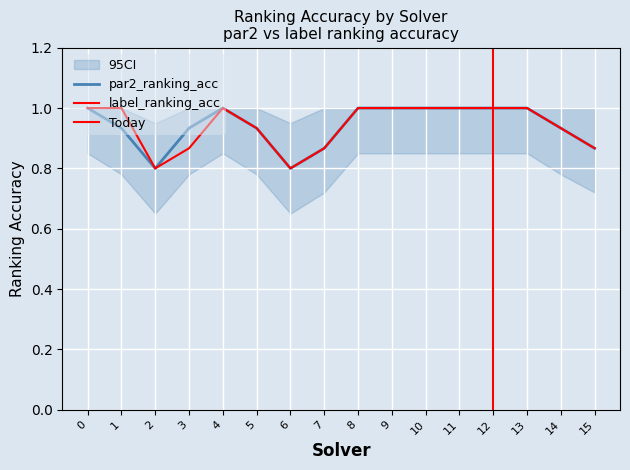

Reading left to right, list all the values displayed in this chart.

par2_ranking_acc: 1.0	0.9	0.8	0.9	1.0	0.9	0.8	0.9	1.0	1.0	1.0	1.0	1.0	1.0	0.9	0.9
label_ranking_acc: 1.0	1.0	0.8	0.9	1.0	0.9	0.8	0.9	1.0	1.0	1.0	1.0	1.0	1.0	0.9	0.9
amount_runtime: 0.1	0.2	0.1	0.1	0.1	0.1	0.1	0.1	0.1	0.1	0.1	0.1	0.3	0.1	0.1	0.1
ci_low_par2: 0.8	0.8	0.7	0.8	0.8	0.8	0.7	0.7	0.8	0.8	0.8	0.8	0.8	0.8	0.8	0.7
ci_high_par2: 1.0	1.0	0.9	1.0	1.0	1.0	0.9	1.0	1.0	1.0	1.0	1.0	1.0	1.0	1.0	1.0